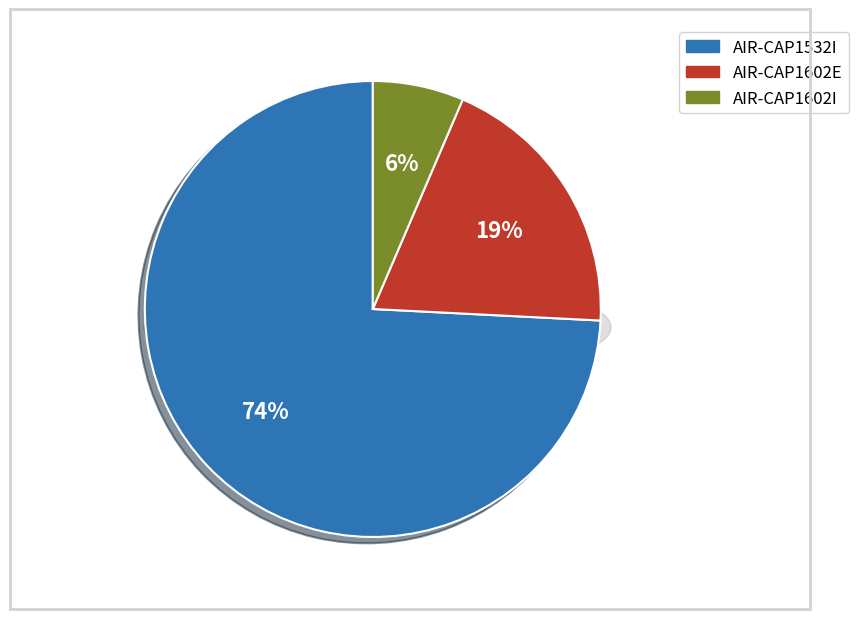

Which category has the biggest portion of the pie?

AIR-CAP1532I